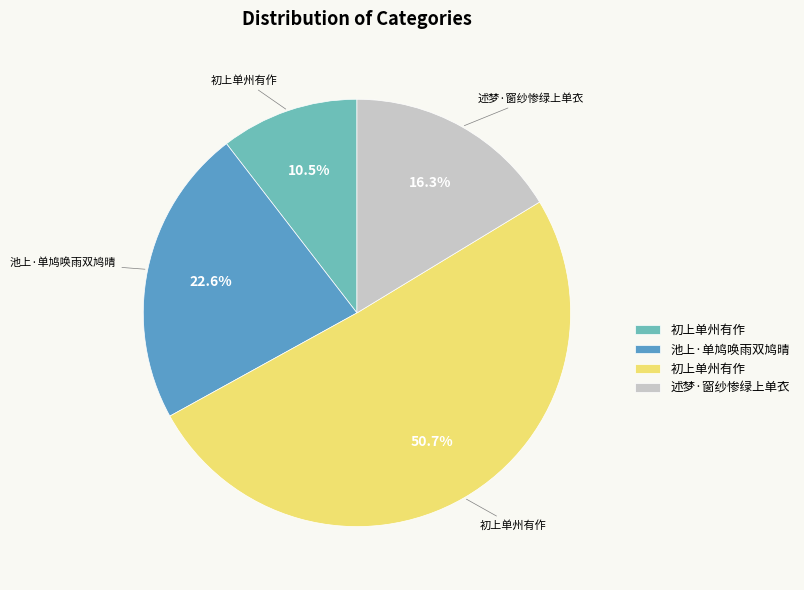

Does any single category account for the majority?

Yes